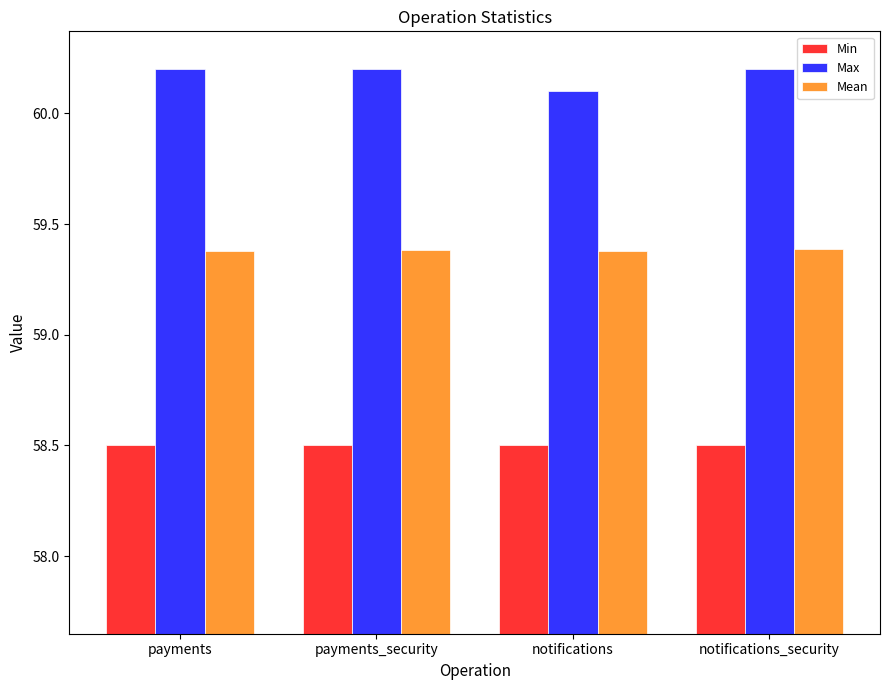

The value of Min at notifications is 58.5. True or false?

True